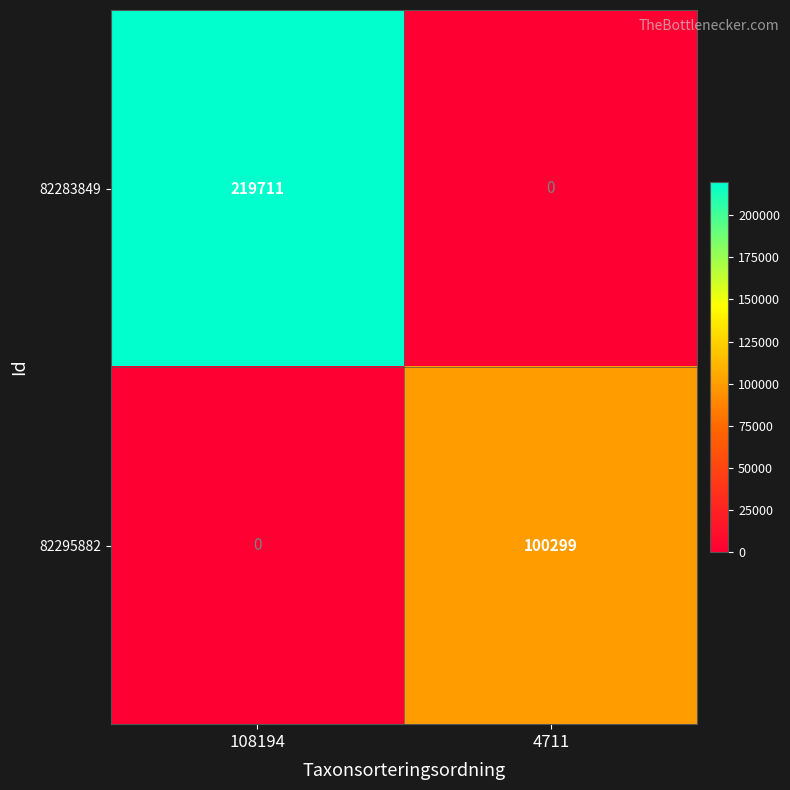

At which category does the chart reach its peak across all series?

108194